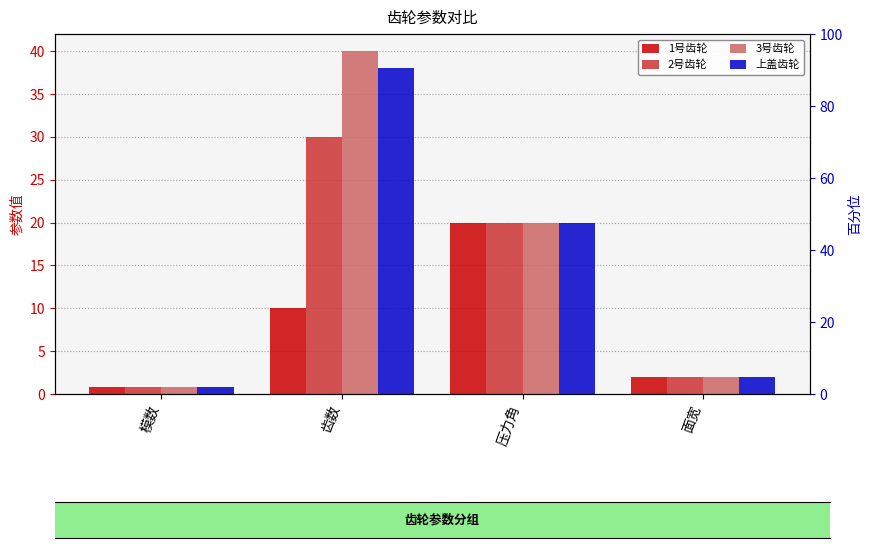

What is the sum of all 3号齿轮 values?

62.8